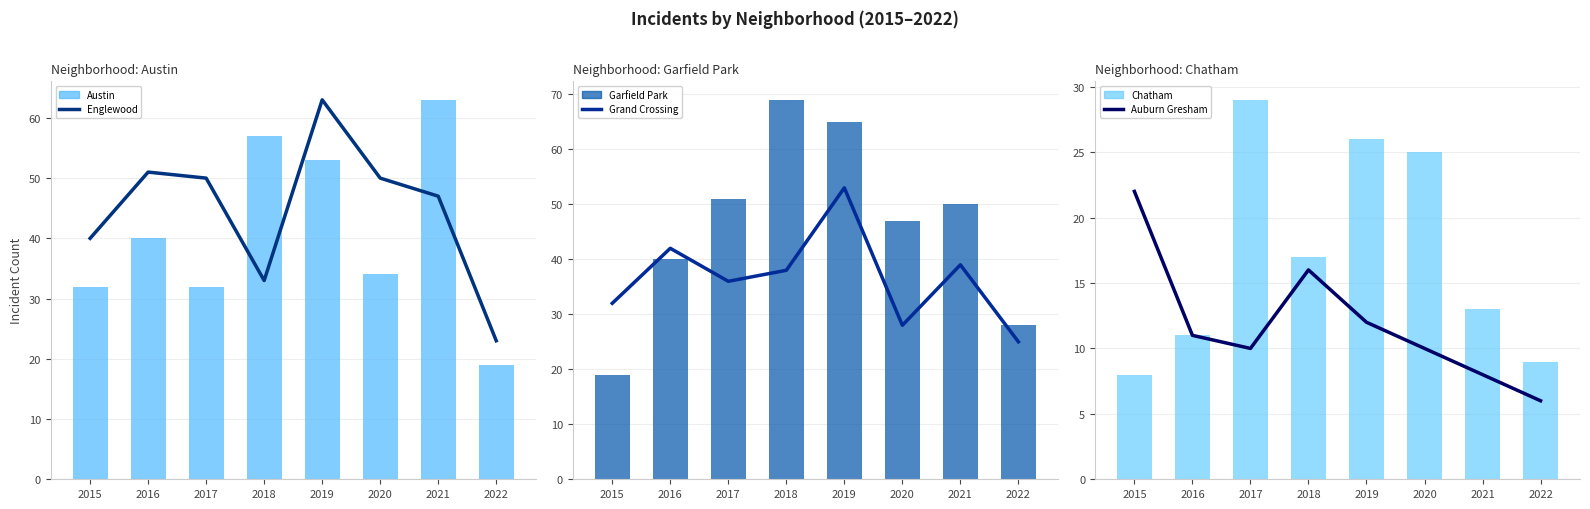

Reading left to right, transcribe all the data shown in this chart.

Englewood: 40	51	50	33	63	50	47	23
Austin: 32	40	32	57	53	34	63	19
Grand Crossing: 32	42	36	38	53	28	39	25
Garfield Park: 19	40	51	69	65	47	50	28
Auburn Gresham: 22	11	10	16	12	10	8	6
Chatham: 8	11	29	17	26	25	13	9